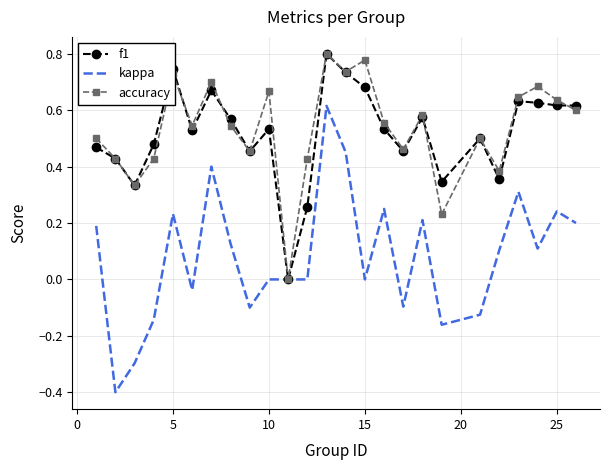

Which series has the largest total across all categories?

accuracy